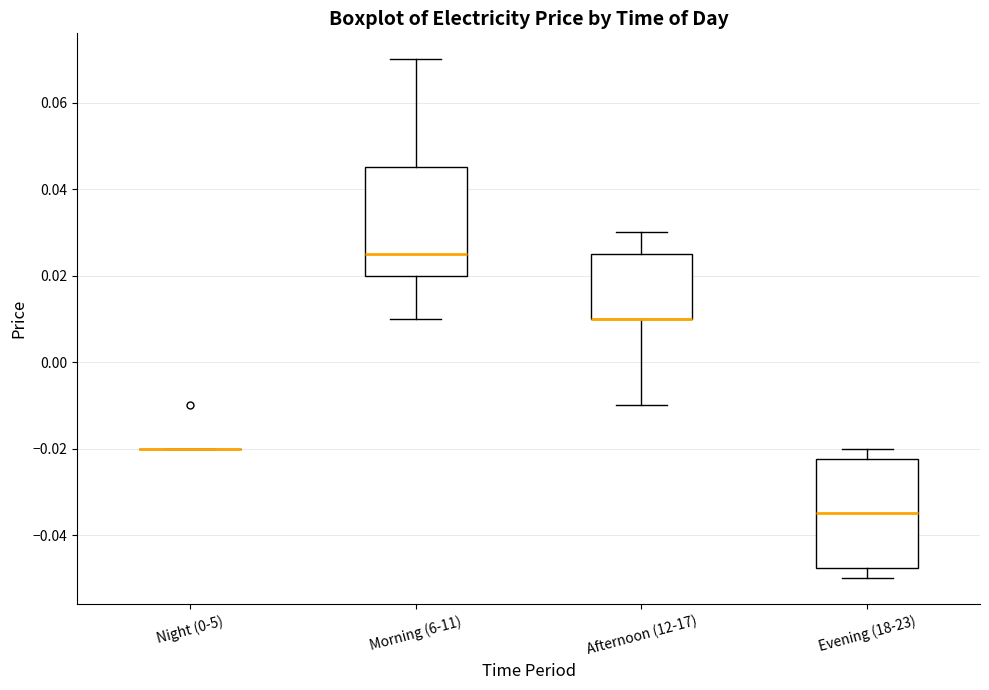

Reading left to right, read every box against the y-axis: the position of its median line, the range the box covers, and the ends of its whiskers. The values are not printed on the chart, so give them approximately, as read against the axis.

Night (0-5): box collapsed to a line at -0.020, whiskers -0.020 to -0.020
Morning (6-11): median 0.026, box 0.020 to 0.046, whiskers 0.010 to 0.070
Afternoon (12-17): median 0.010 (drawn on the box's lower edge), box 0.010 to 0.026, whiskers -0.010 to 0.030
Evening (18-23): median -0.034, box -0.048 to -0.022, whiskers -0.050 to -0.020